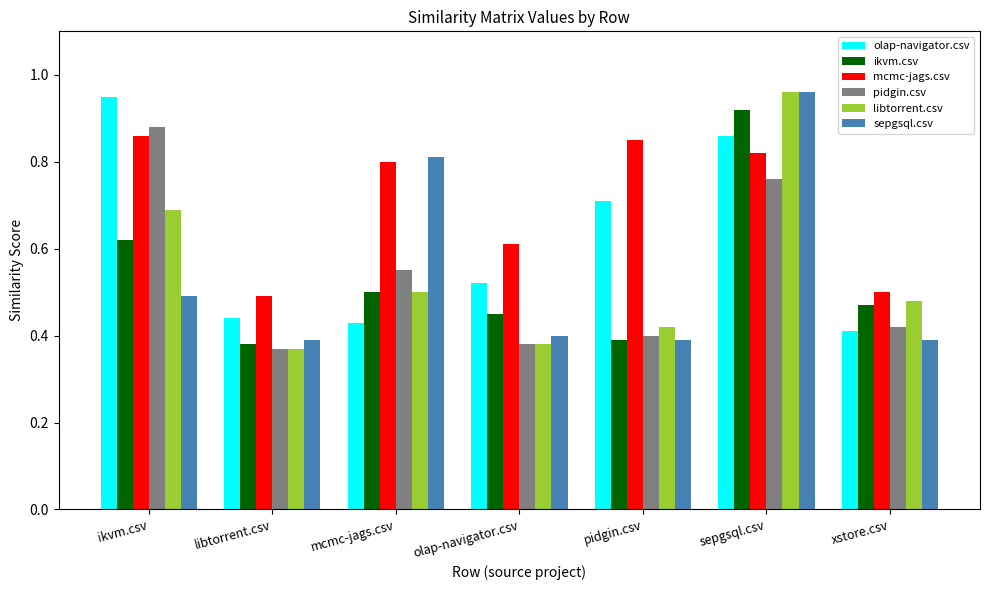

What are all the series names shown in the legend?

olap-navigator.csv, ikvm.csv, mcmc-jags.csv, pidgin.csv, libtorrent.csv, sepgsql.csv